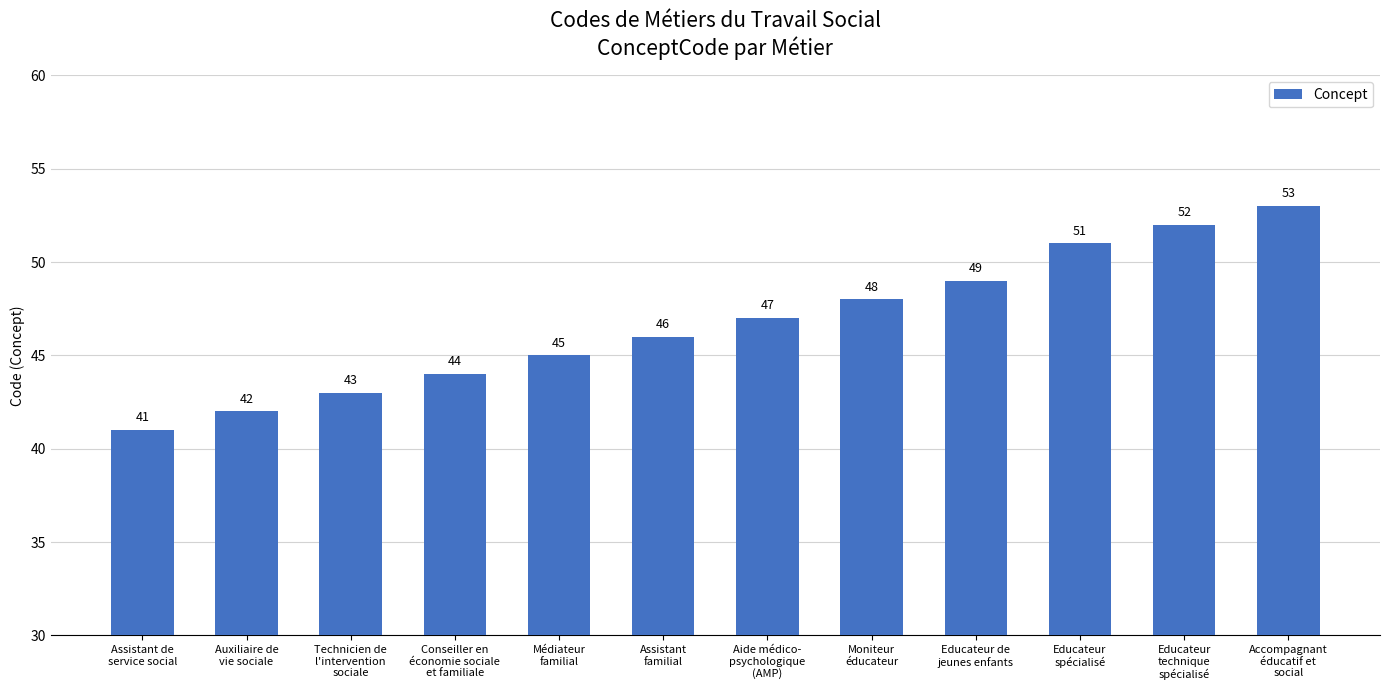

What is the change in value from Educateur de
jeunes enfants to Educateur
technique
spécialisé?

+3